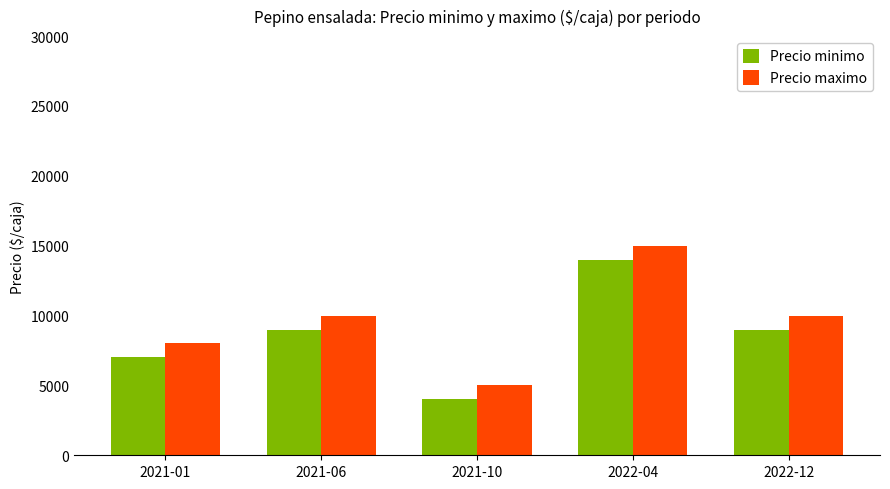

What is the approximate value of Precio minimo at 2022-04, to the nearest 10?

14000